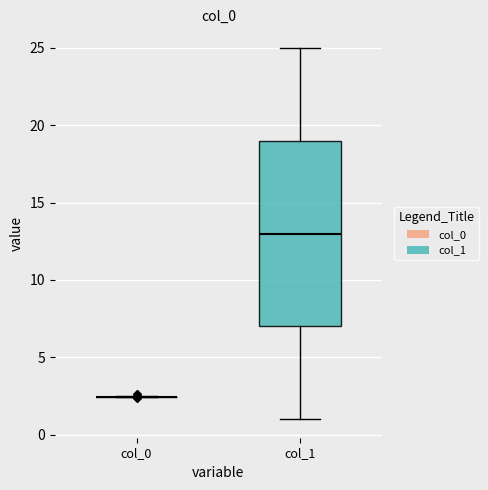

Reading left to right, read every box against the y-axis: the position of its median line, the range the box covers, and the ends of its whiskers. The values are not printed on the chart, so give them approximately, as read against the axis.

col_0: box collapsed to a line at 2.5, whiskers 2.5 to 2.5
col_1: median 13.0, box 7.0 to 19.0, whiskers 1.0 to 25.0